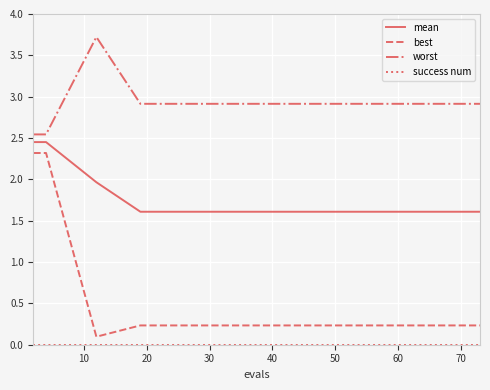

The value of best at 10 is 0.3. True or false?

False